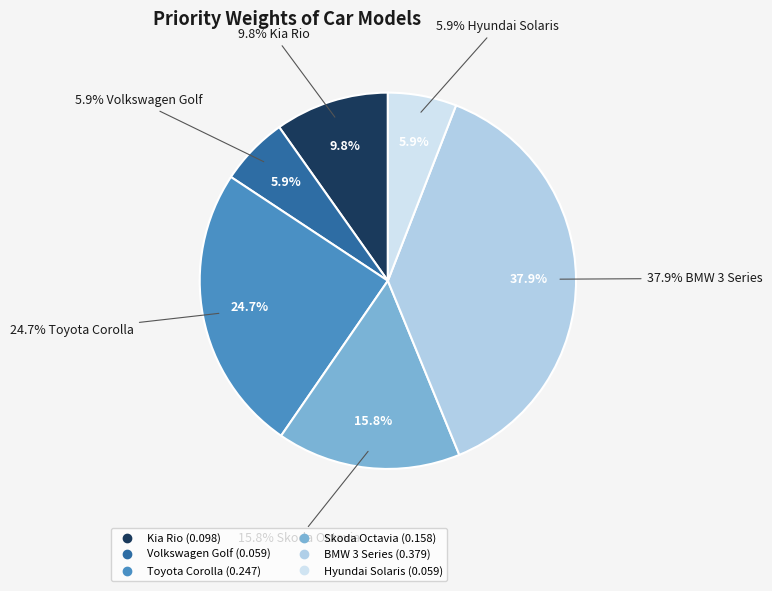

Between Toyota Corolla and Skoda Octavia, which is larger?

Toyota Corolla